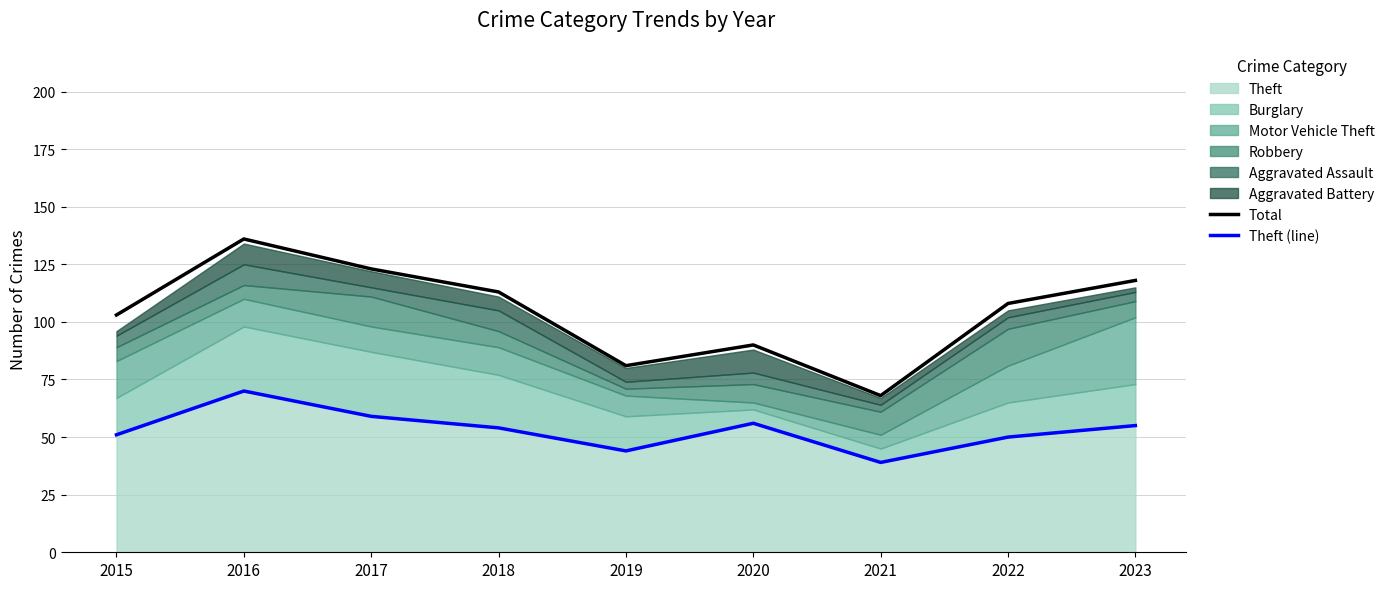

The value of Total at 2017 is 123. True or false?

True